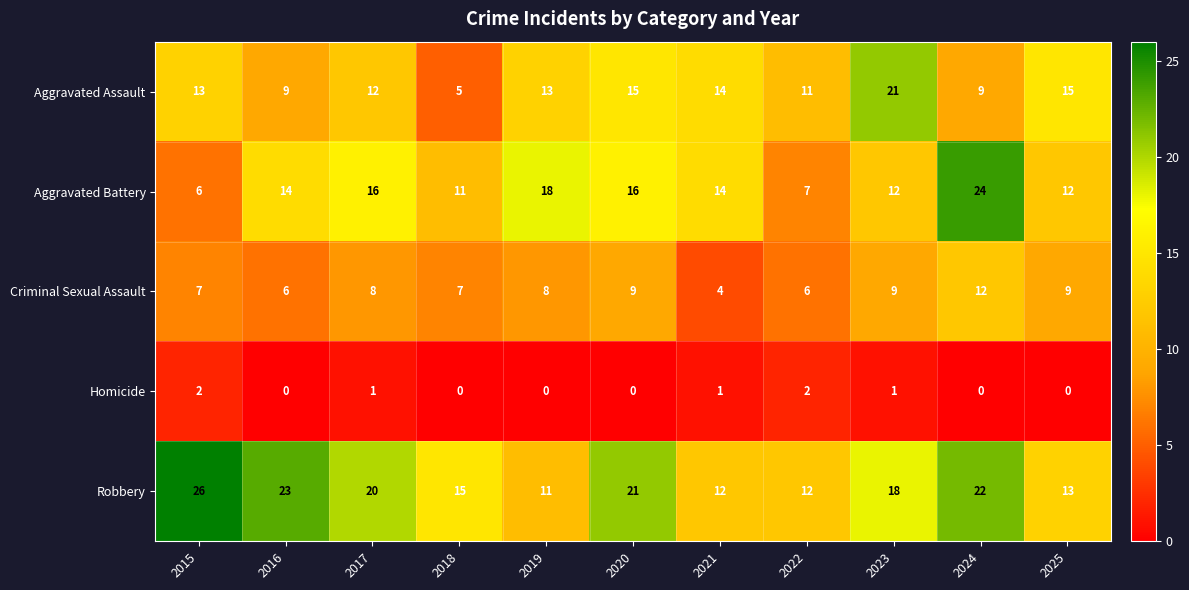

At which label is Robbery closest to 18?

2023